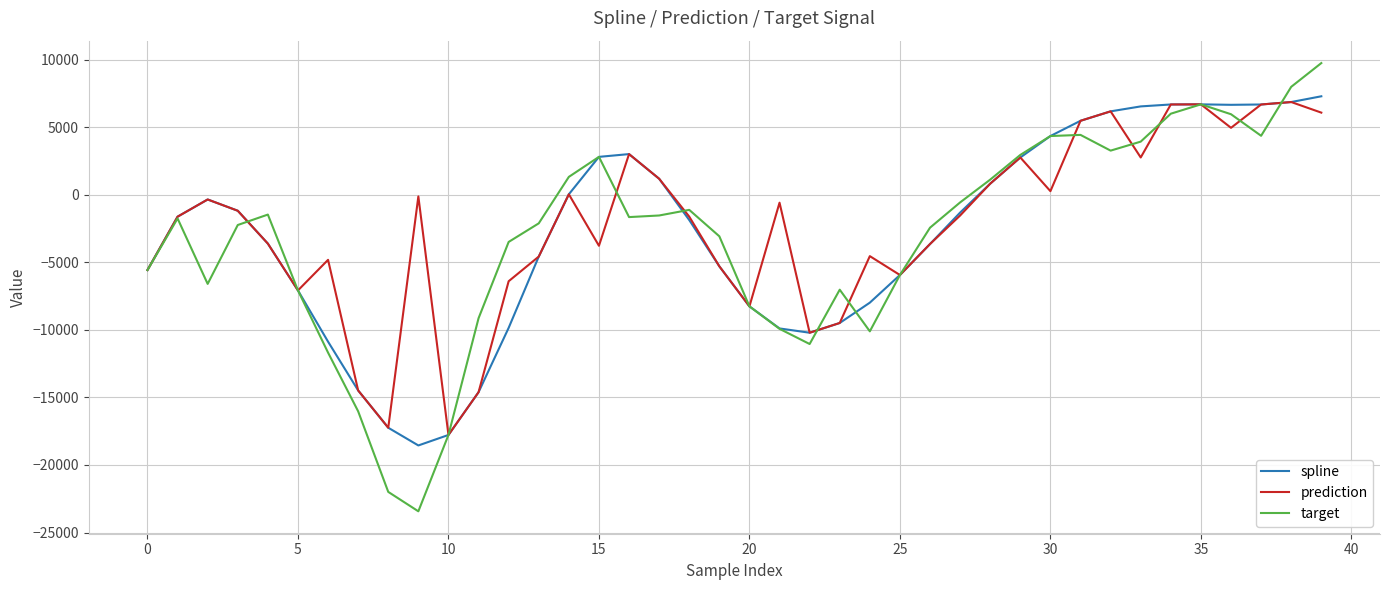

At how many categories does at least one series exceed 4058?

10